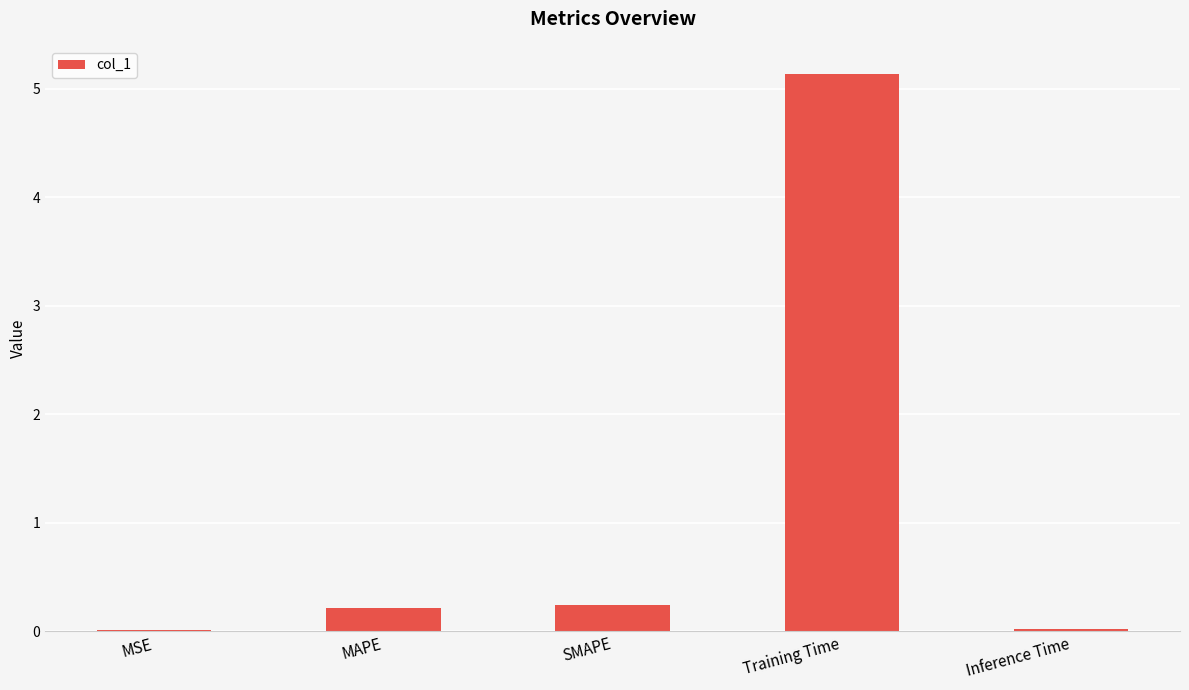

What is the sum of all values?

5.6